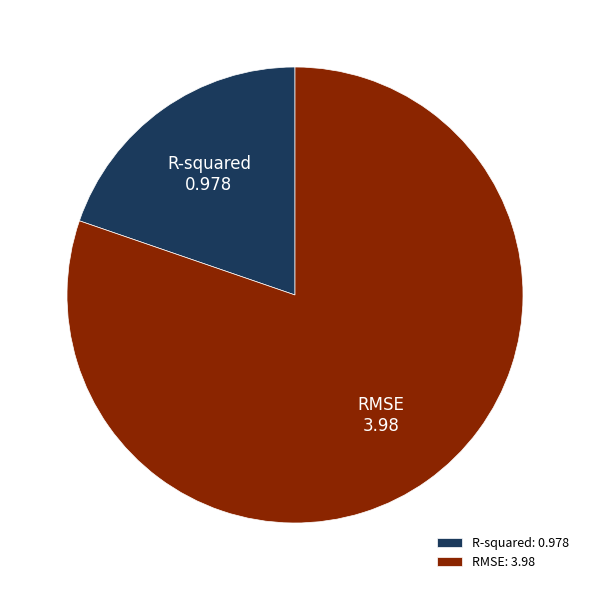

Between R-squared and RMSE, which is larger?

RMSE